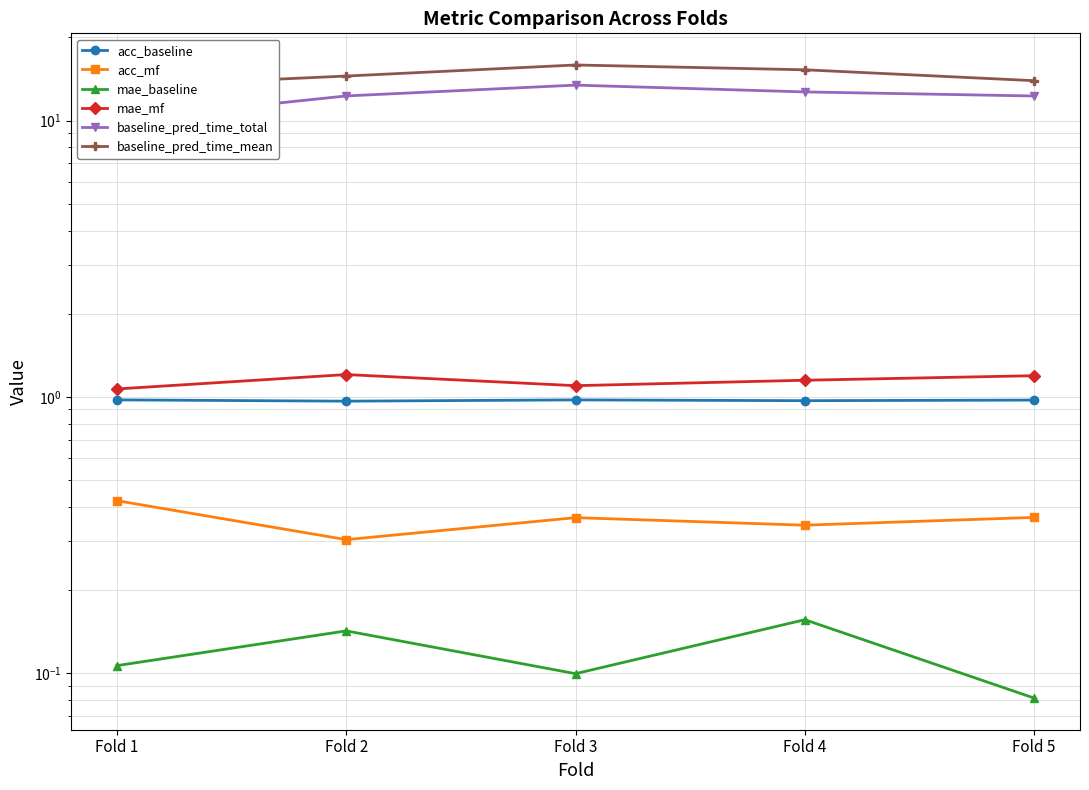

What is the value of the acc_baseline point at the 3rd from the left?

1.0